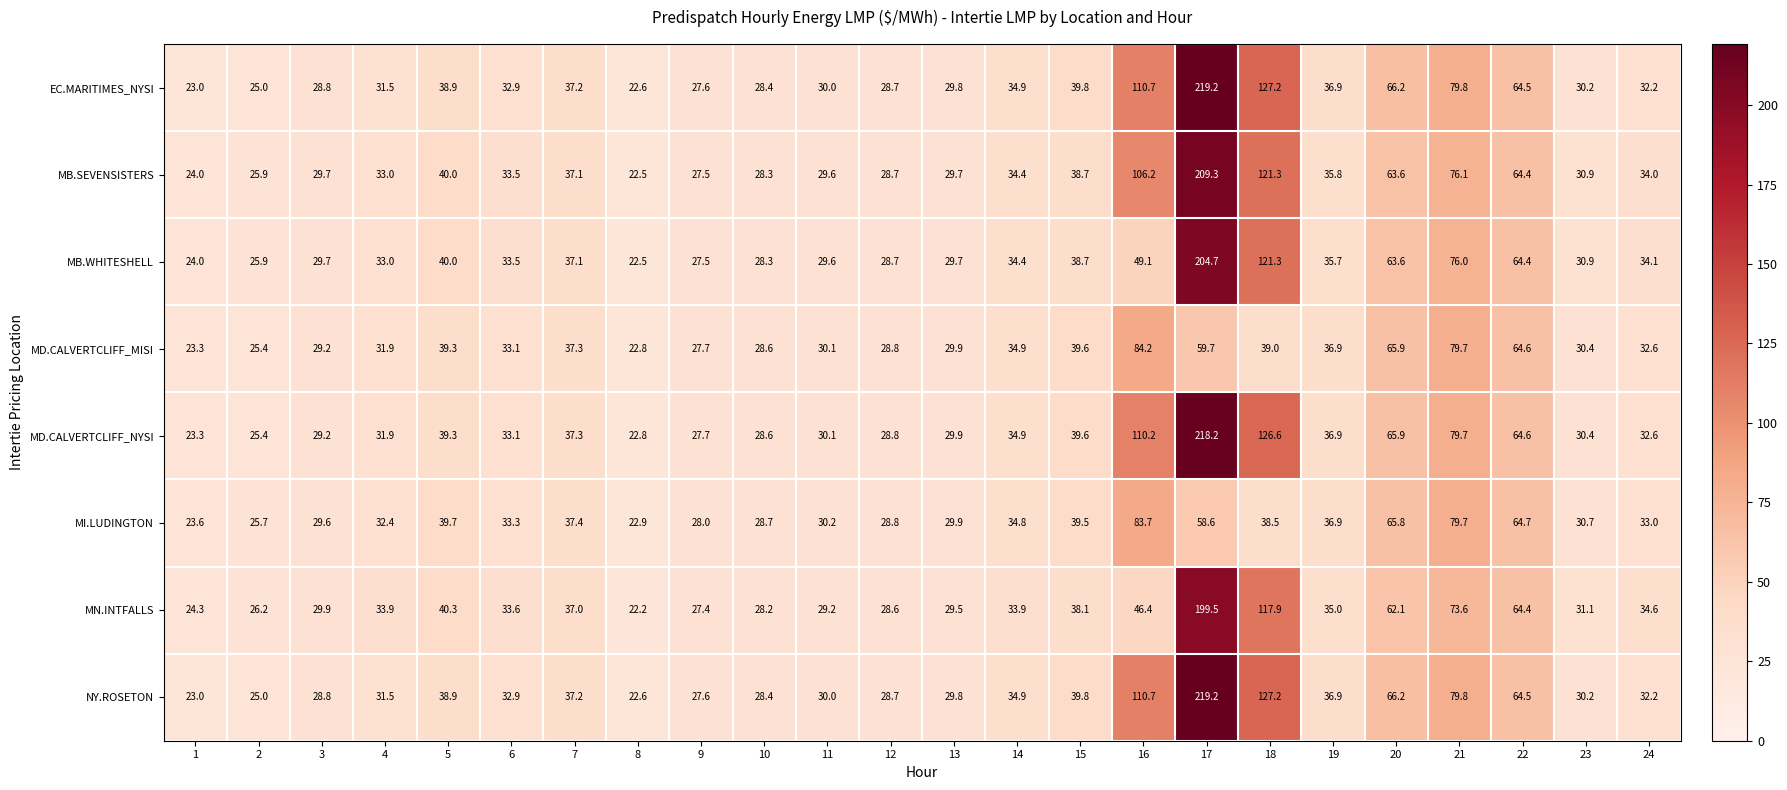

Between 5 and 11, which series saw the biggest shift?

MN.INTFALLS